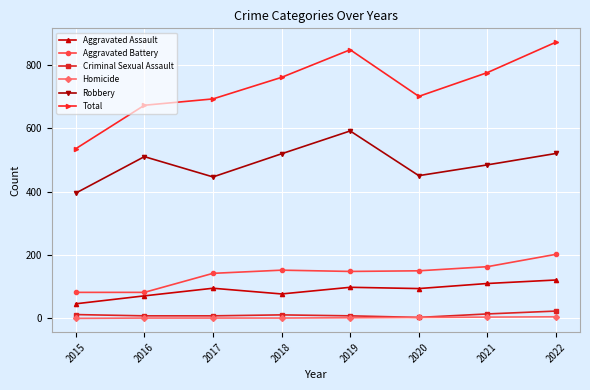

Between 2015 and 2017, which series saw the biggest shift?

Total